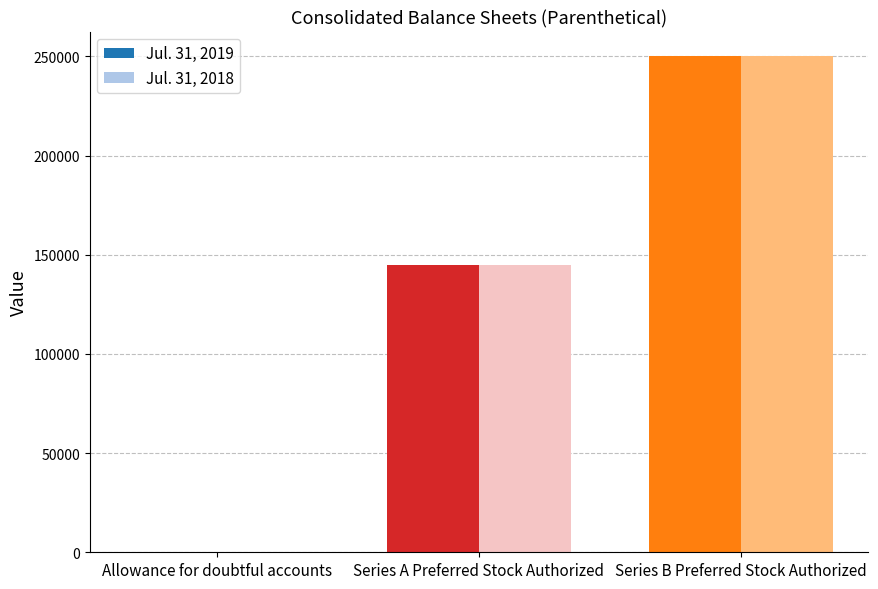

What is the maximum value shown in the chart?

250000